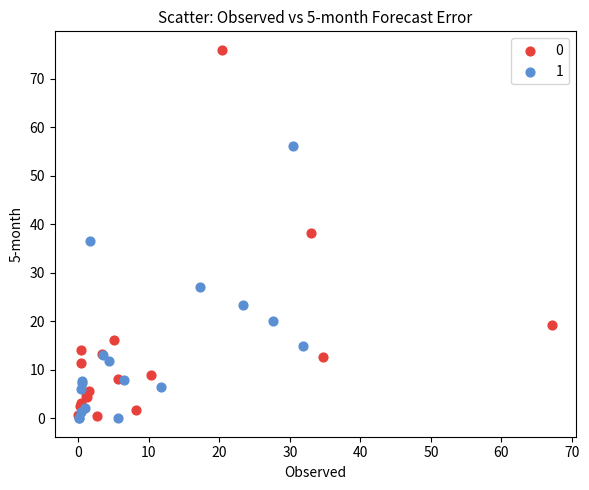

What are all the series names shown in the legend?

0, 1